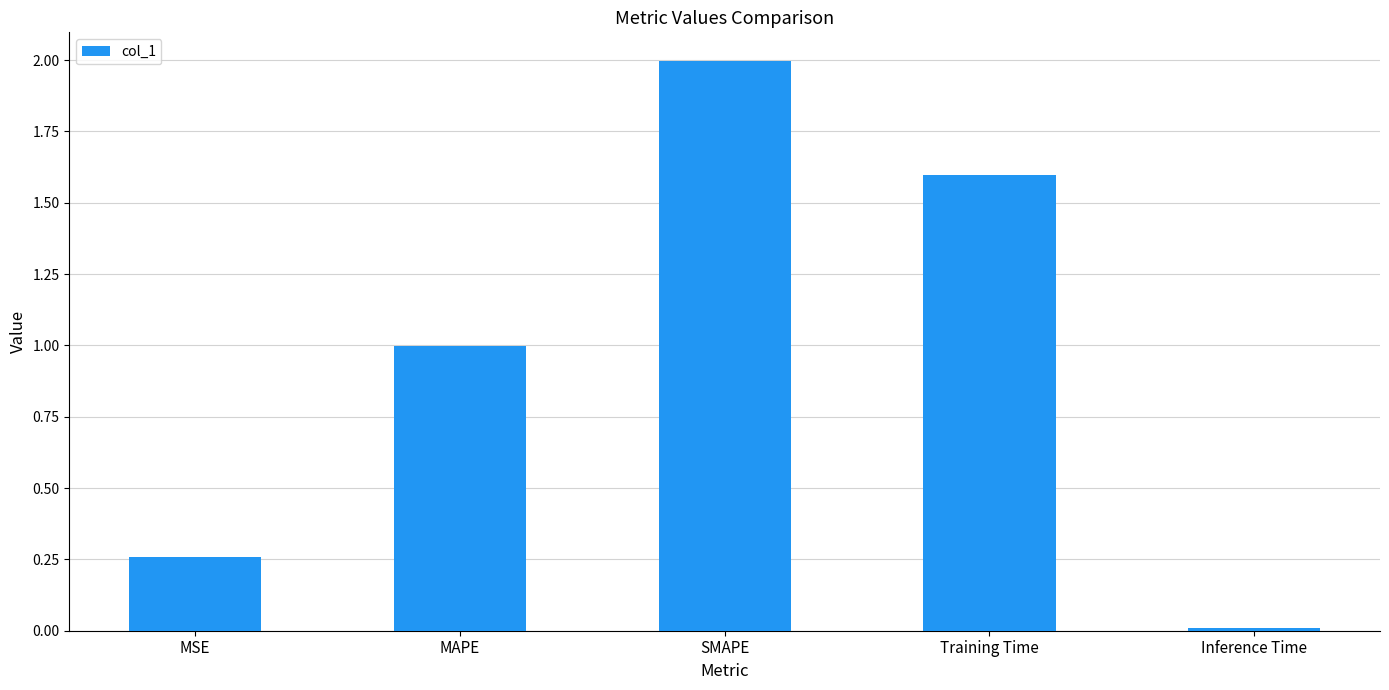

What is the difference between the values at MSE and SMAPE?

1.7